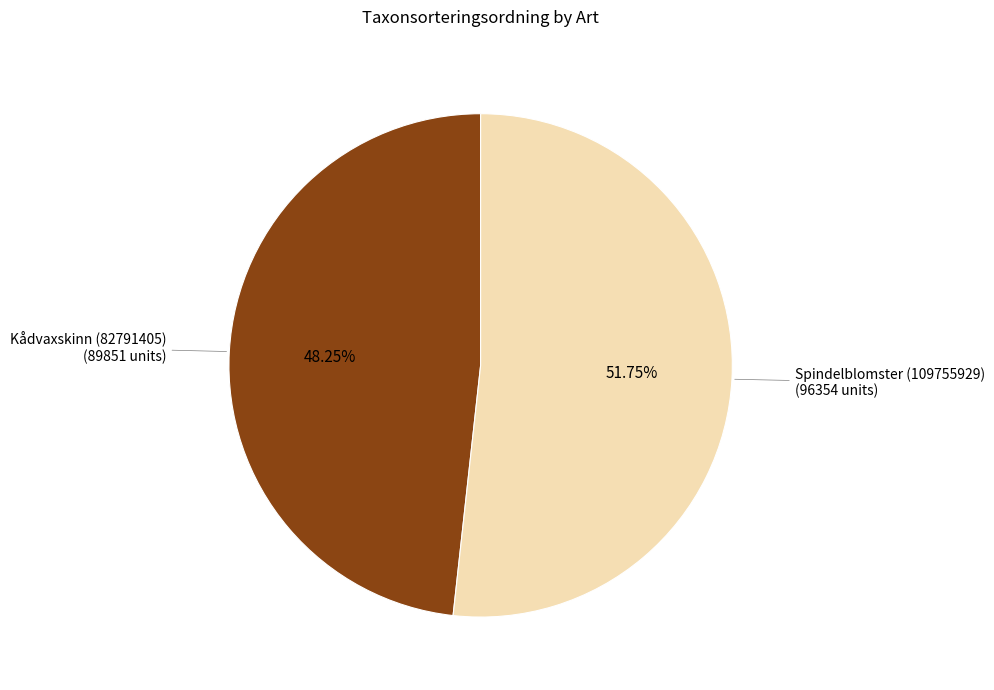

How many segments does this pie chart have?

2